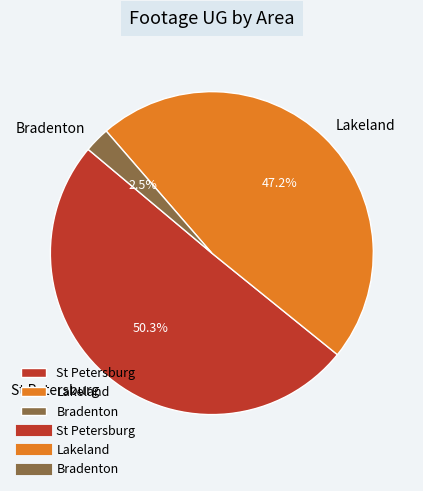

To the nearest percent, what is the average slice percentage?

33%